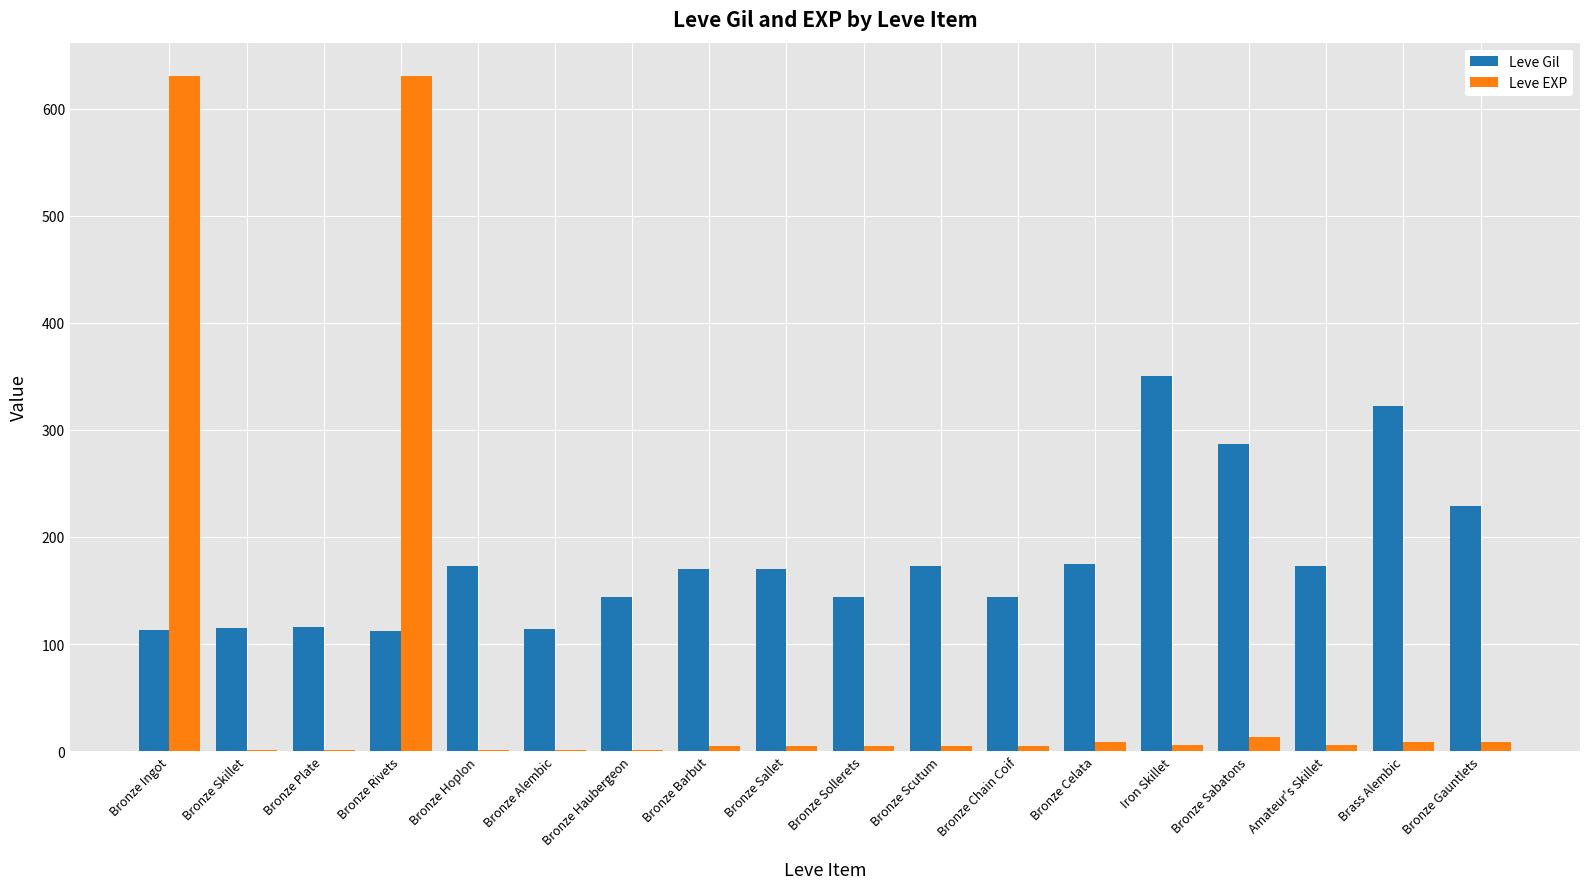

What is the highest value of the Leve Gil series?

350